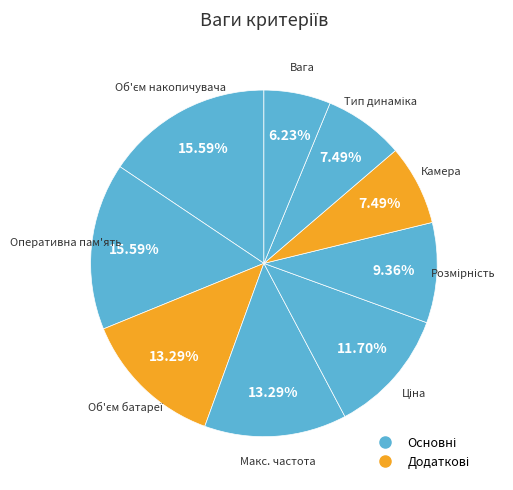

Which category has the biggest portion of the pie?

Об'єм накопичувача